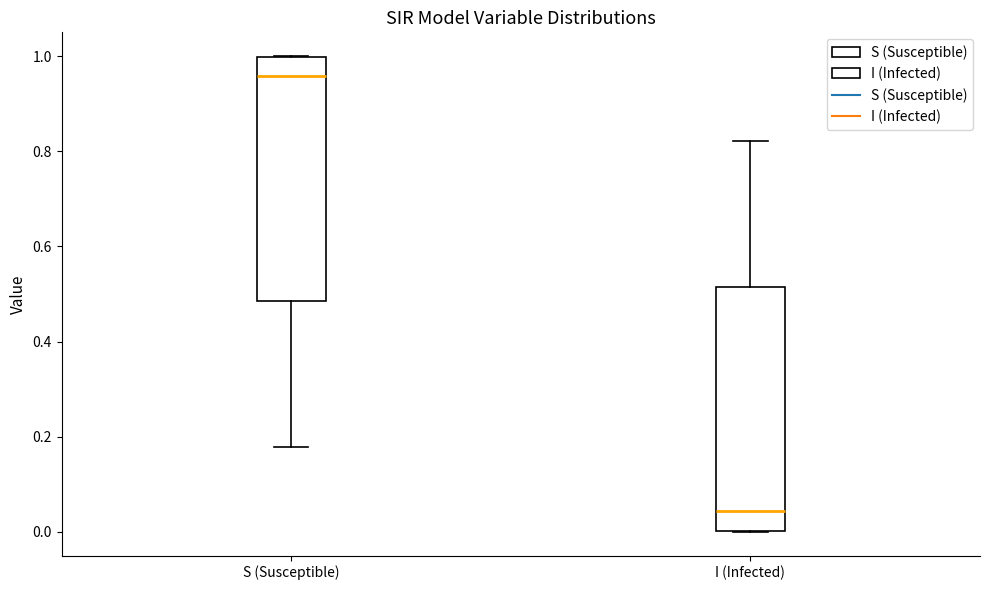

Reading left to right, transcribe this box plot: for each box, give where its median line is, the range the box spans, and where its two whiskers end, as read against the y-axis. The values are not printed on the chart, so give them approximately, as read against the axis.

S (Susceptible): median 0.96, box 0.48 to 1.00, whiskers 0.18 to 1.00
I (Infected): median 0.04, box 0.00 to 0.52, whiskers 0.00 to 0.82